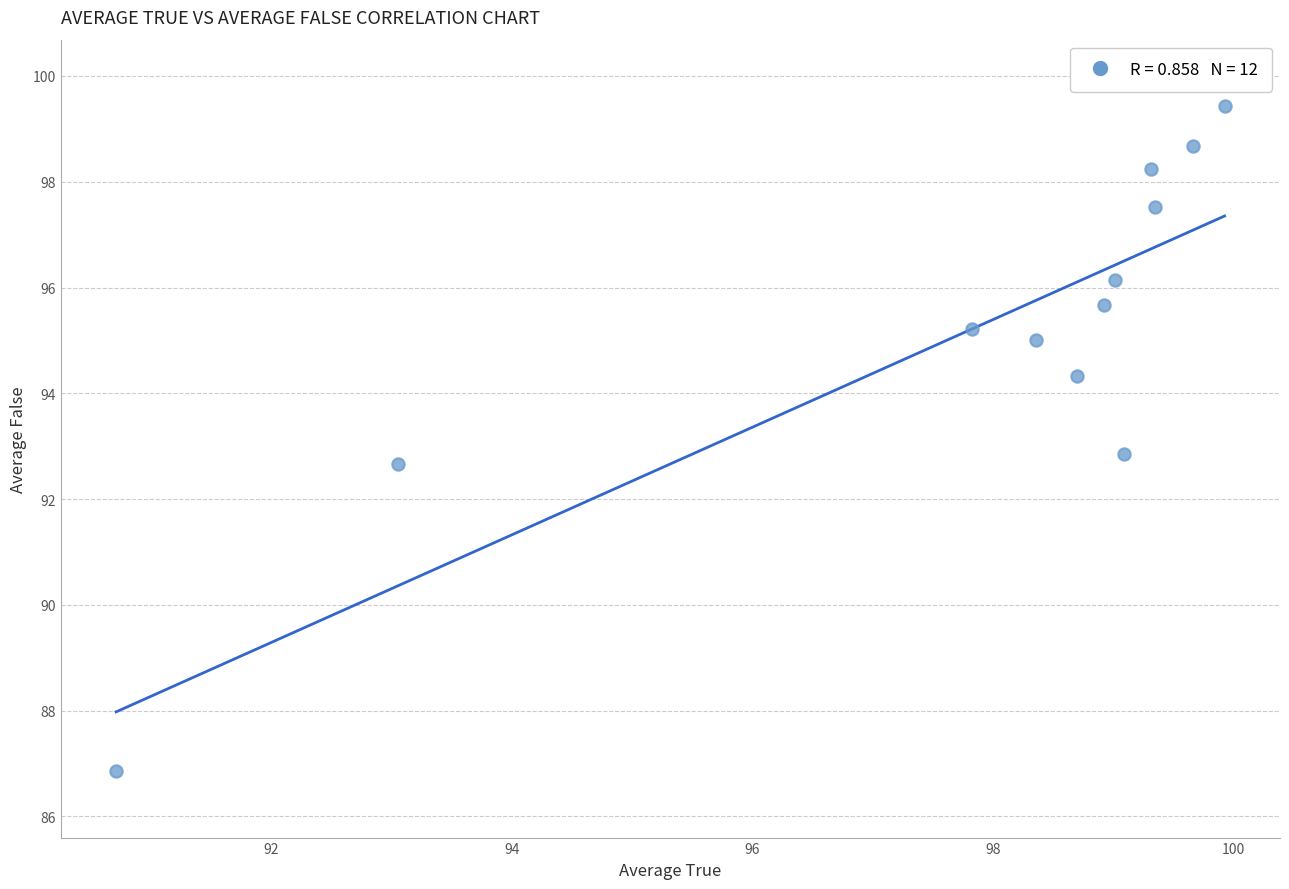

What is the average Y value?

95.2